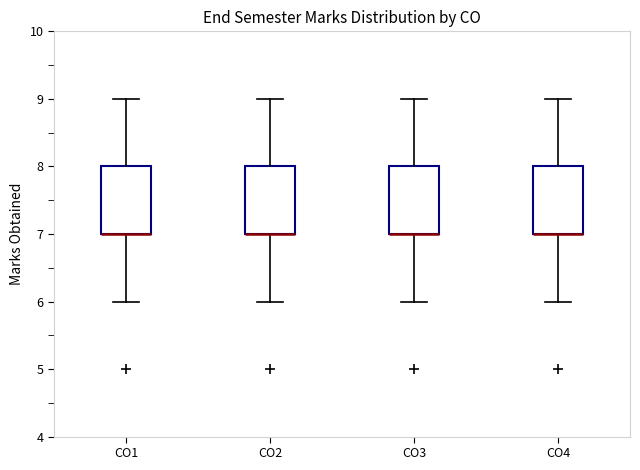

Where does the upper whisker of the box for CO2 end on the y-axis? The values are not printed on the chart, so give them approximately, as read against the axis.

9